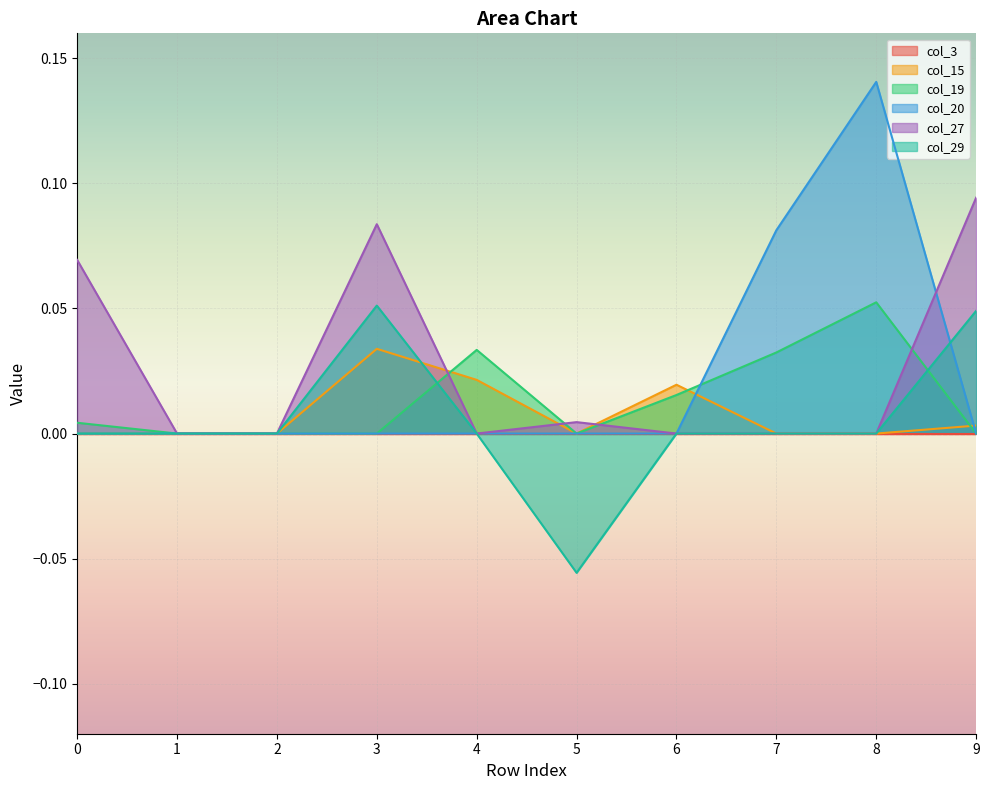

What is the difference between the highest and lowest values at 3?

0.1